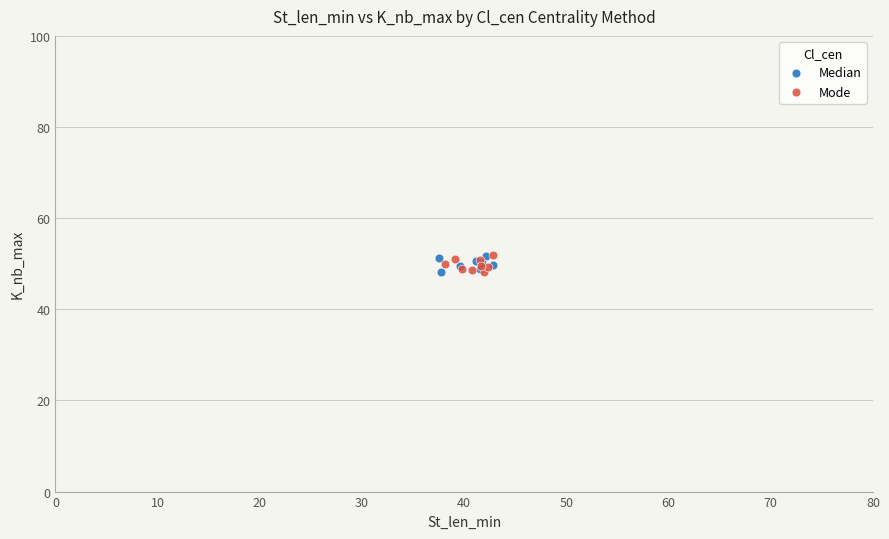

What are all the series names shown in the legend?

Median, Mode